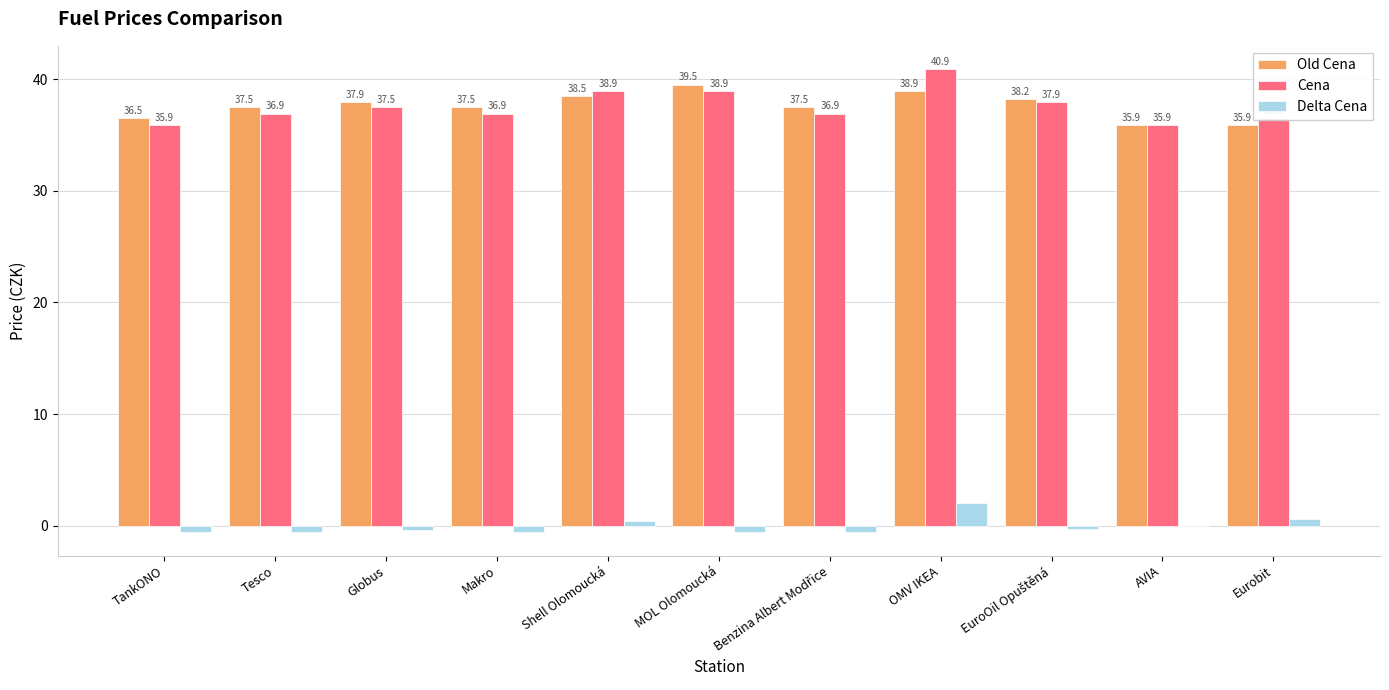

Count the number of categories in the chart.

11